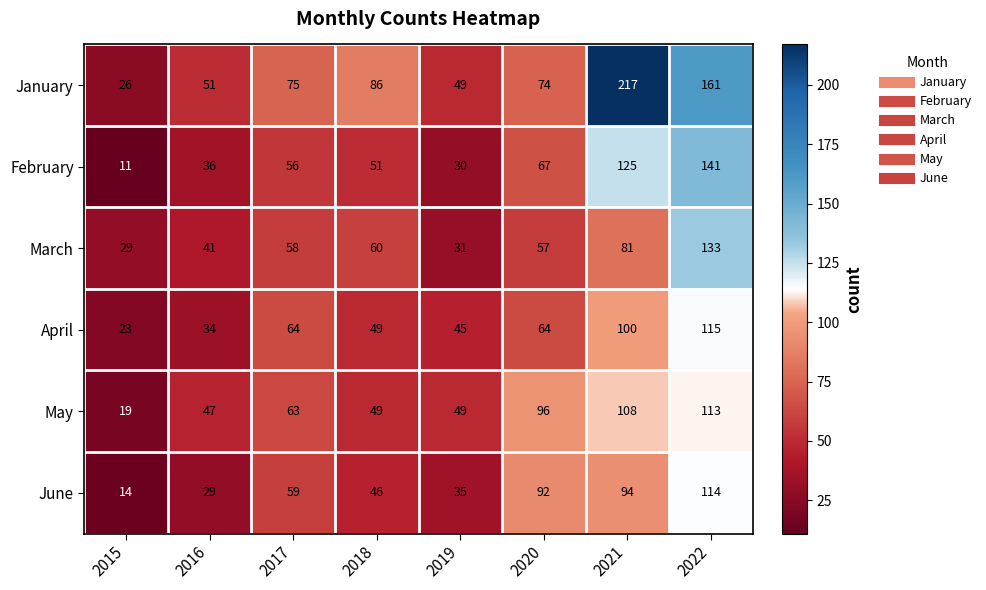

Which label corresponds to the largest value in the chart?

2021